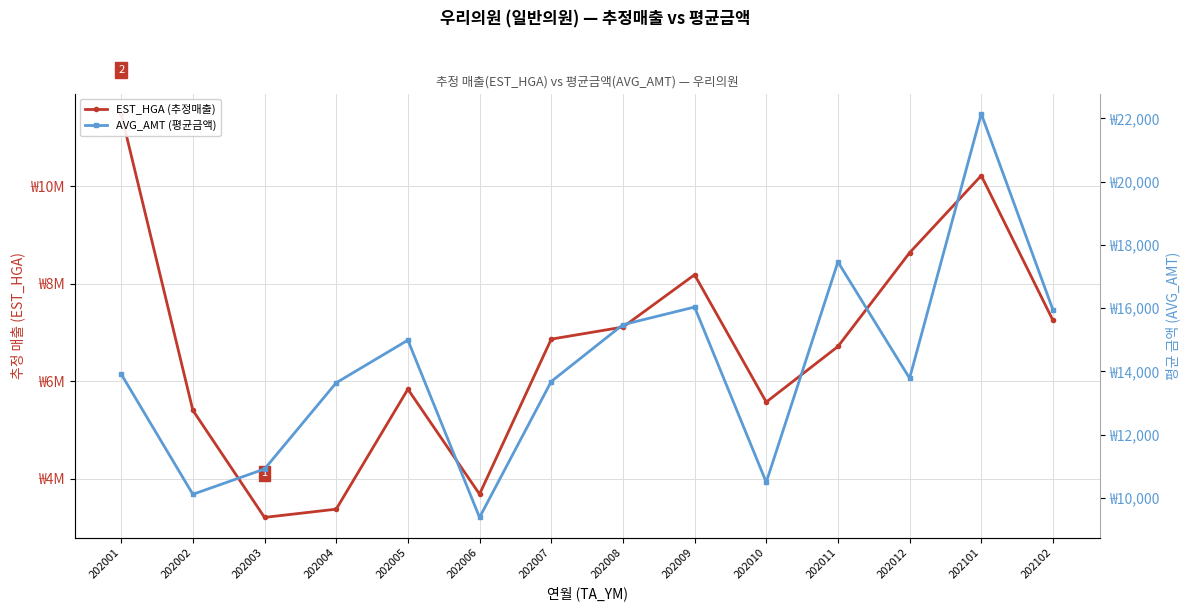

How many values in the EST_HGA (추정매출) series are below 6867642?

7